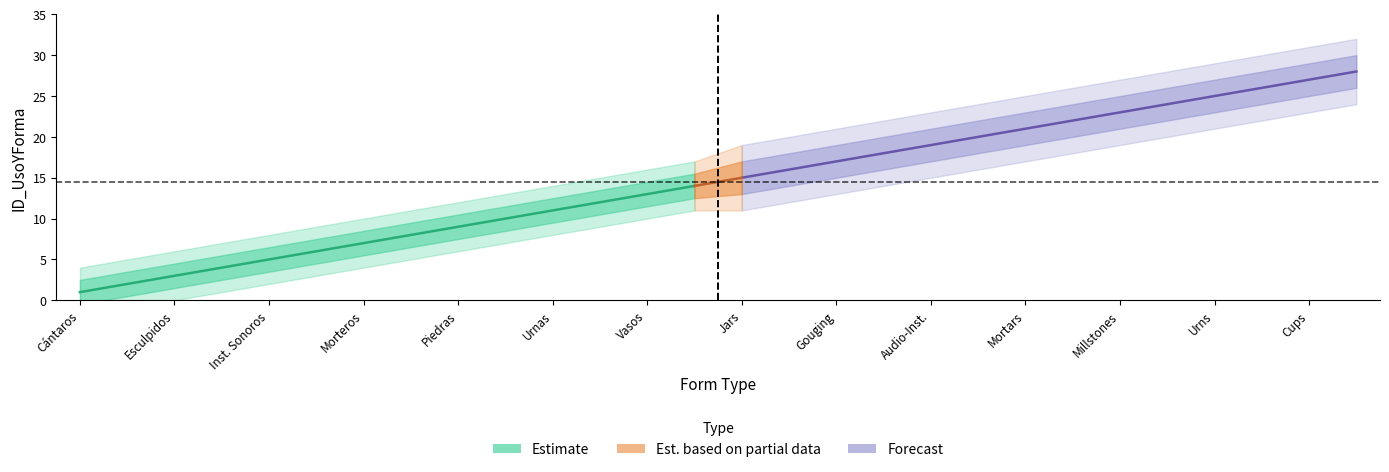

What is the maximum value for id_es?

14